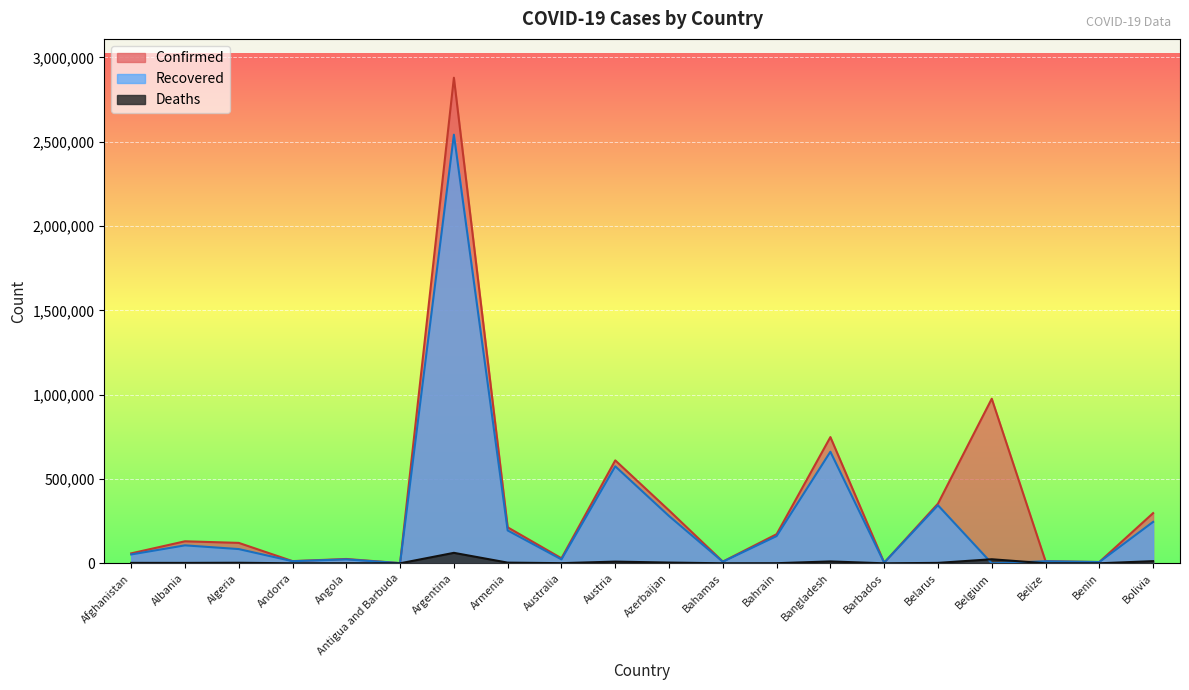

List the labels in order of Deaths value, largest first.

Argentina, Belgium, Bolivia, Bangladesh, Austria, Azerbaijan, Armenia, Algeria, Afghanistan, Belarus, Albania, Australia, Bahrain, Angola, Belize, Bahamas, Andorra, Benin, Barbados, Antigua and Barbuda